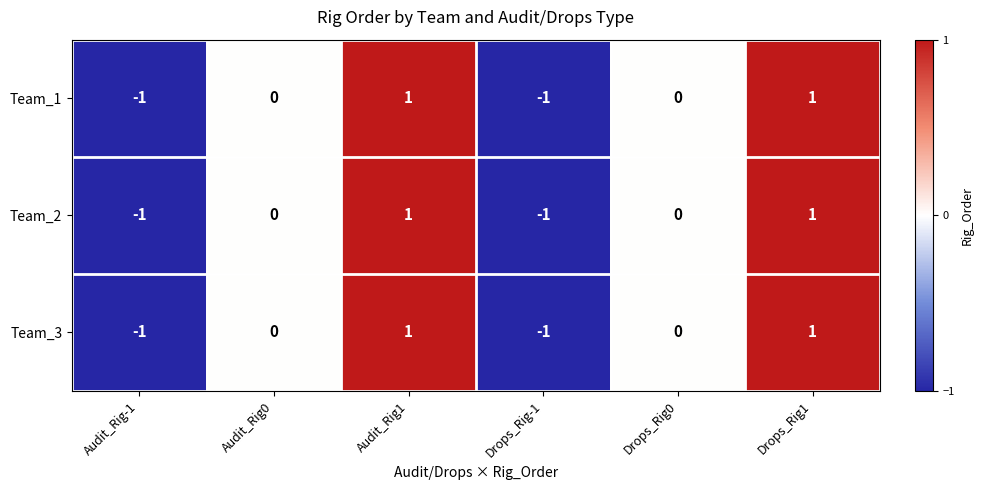

What is the maximum value shown in the chart?

1